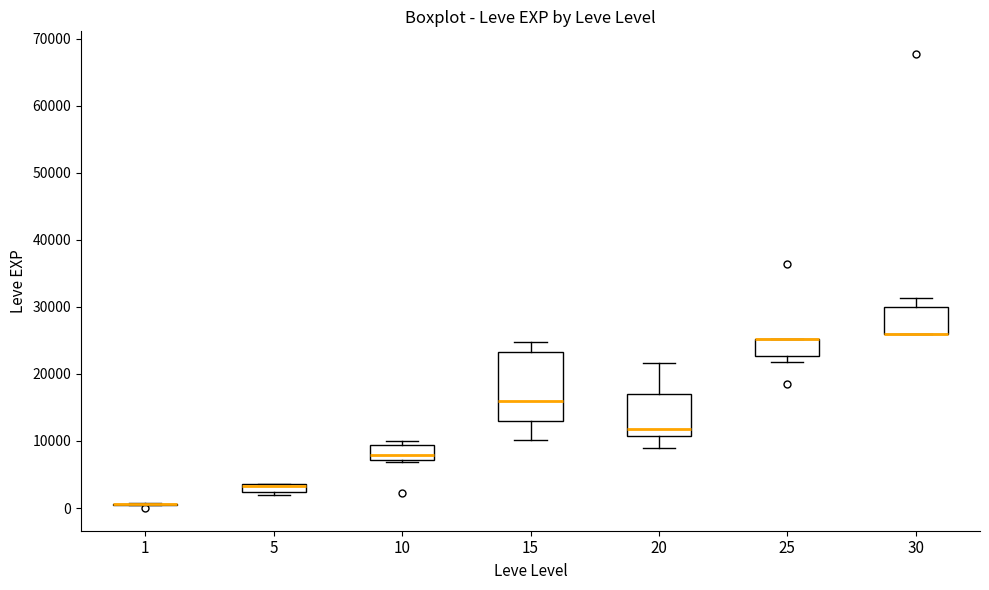

Which box is the tallest, from its lower edge to its upper edge?

15